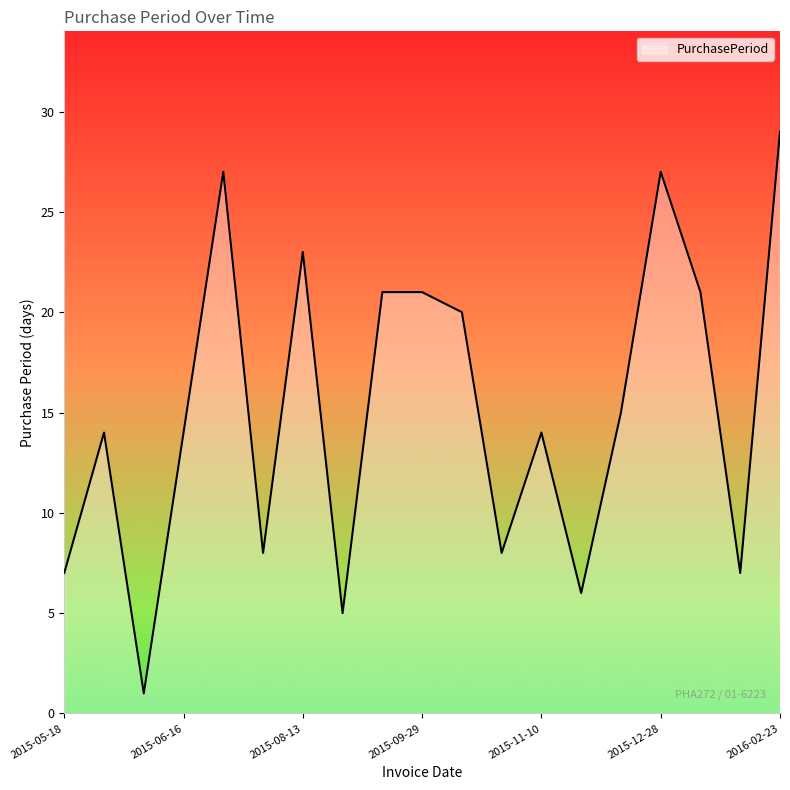

What is the maximum value shown in the chart?

29